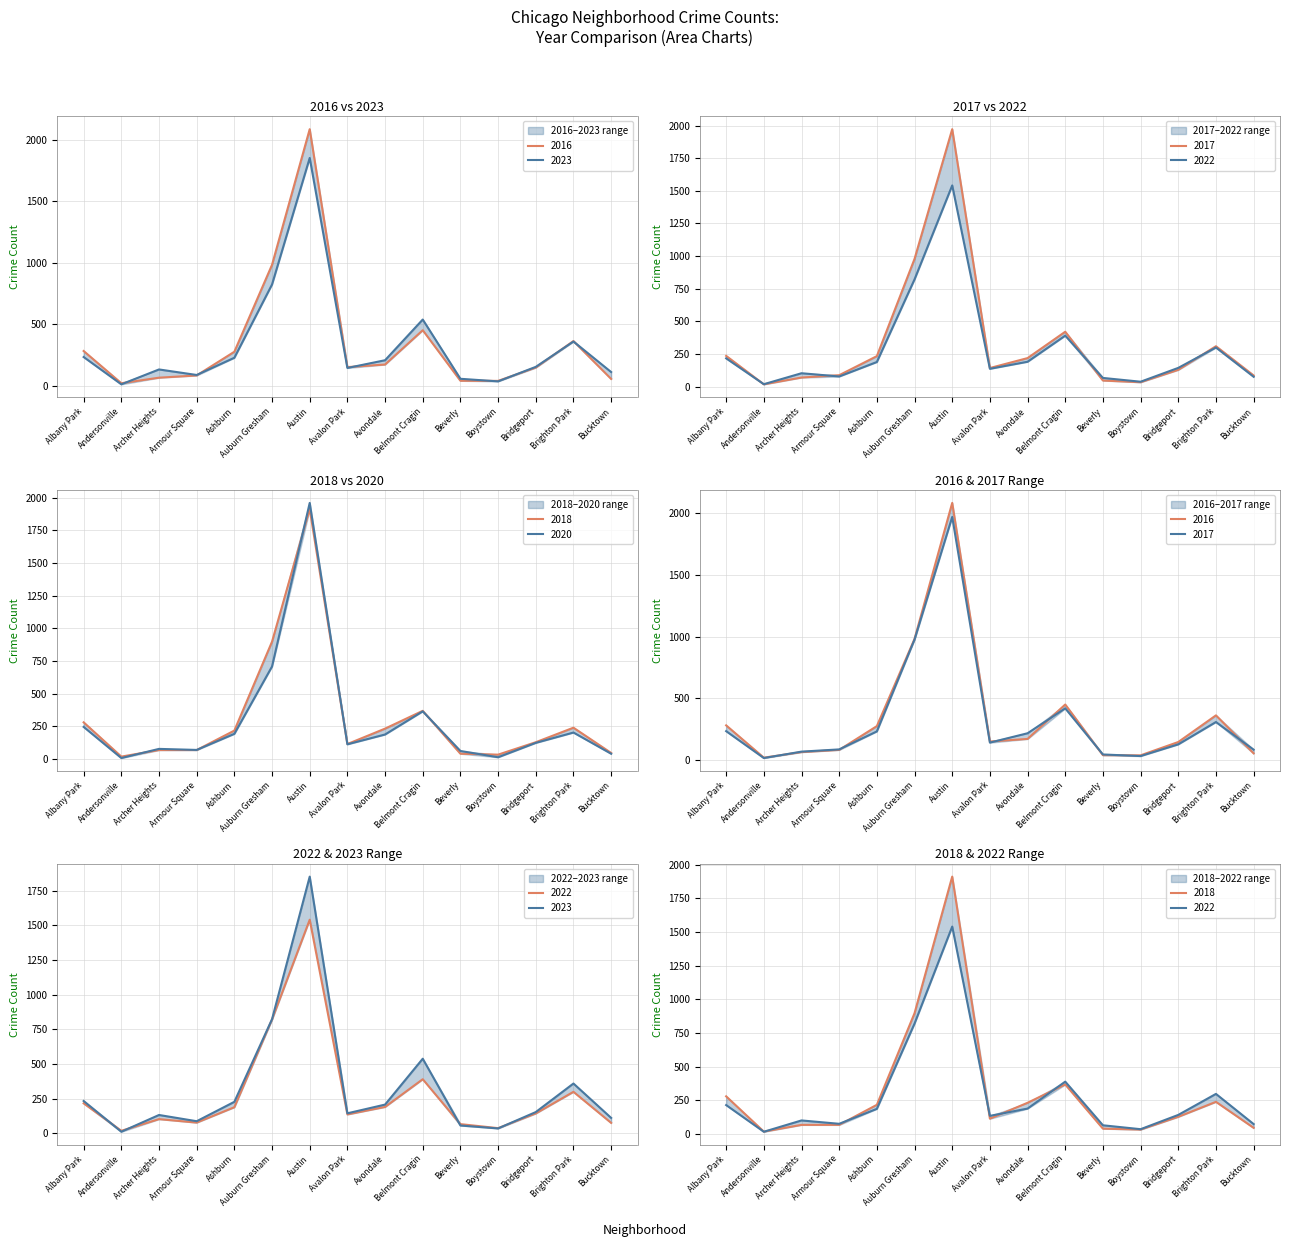

Reading right to left, what are all the values shown in this chart?

2023: 111	359	153	35	56	538	207	144	1852	823	227	87	132	11	233
2017: 85	309	128	33	46	420	218	142	1972	978	233	87	69	17	235
2016: 55	363	147	39	40	451	172	151	2086	983	276	83	65	20	282
2018: 47	240	129	34	41	369	233	115	1912	898	218	69	69	19	281
2020: 41	203	124	14	62	365	188	113	1959	708	193	70	78	8	246
2022: 75	299	143	37	66	390	190	136	1541	821	188	77	102	18	216